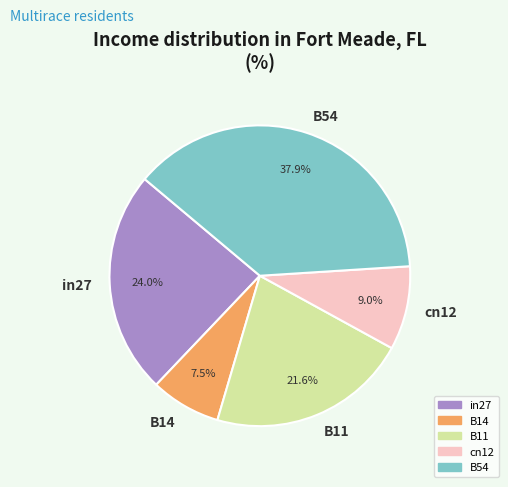

Rank the categories by value from lowest to highest.

B14, cn12, B11, in27, B54